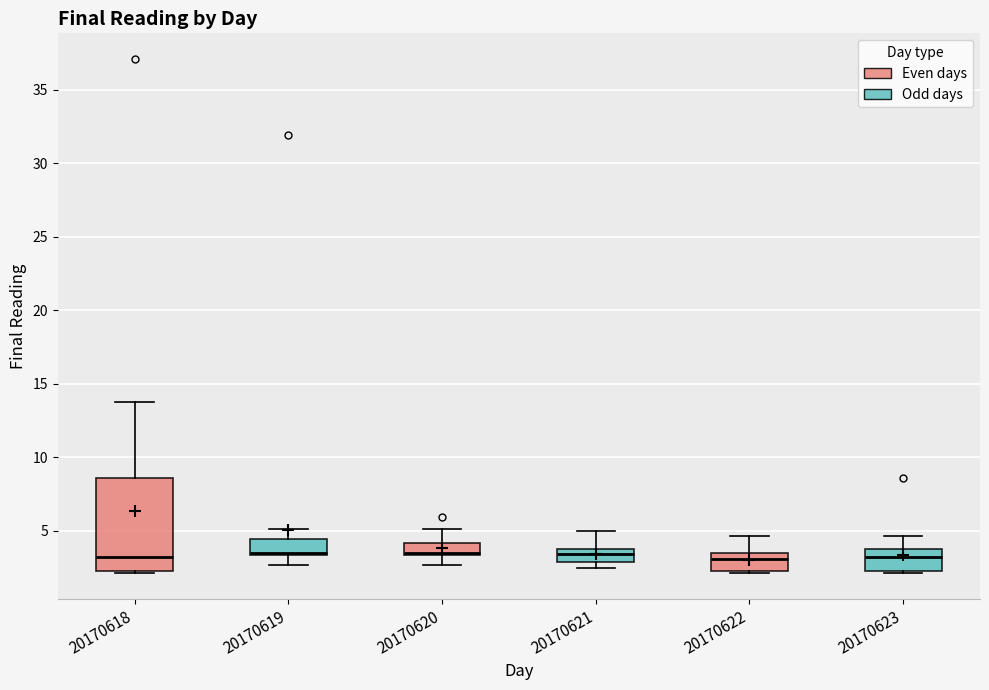

Where does the lower whisker of the box at x = 20170620 end on the y-axis? The values are not printed on the chart, so give them approximately, as read against the axis.

2.5